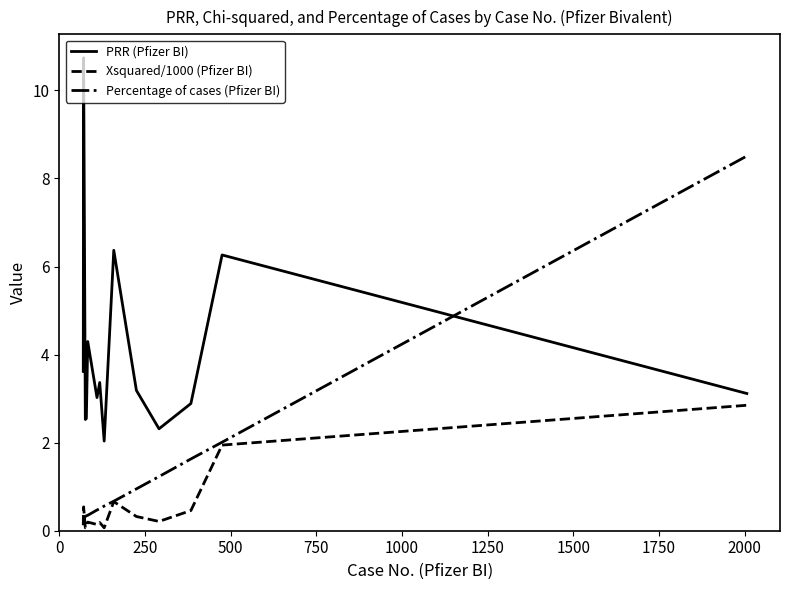

List the series in order of their peak value, lowest first.

Xsquared/1000 (Pfizer BI), Percentage of cases (Pfizer BI), PRR (Pfizer BI)